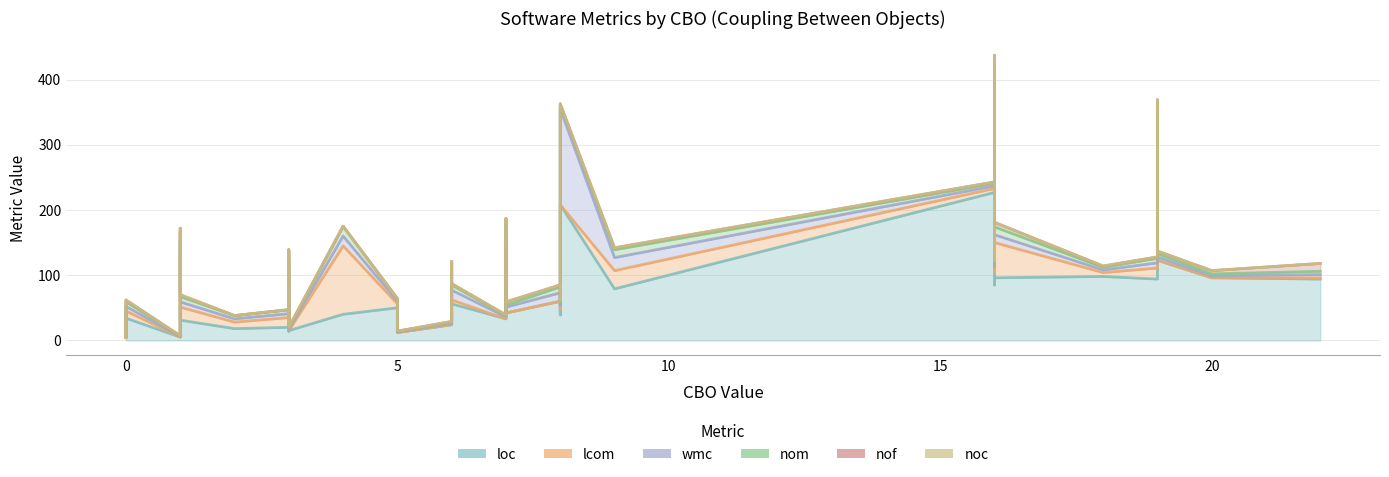

Which series has the largest total across all categories?

loc